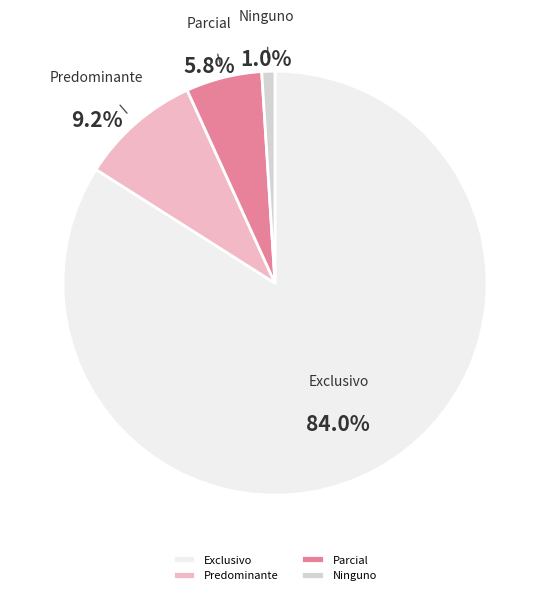

What is the largest slice in the pie chart?

Exclusivo